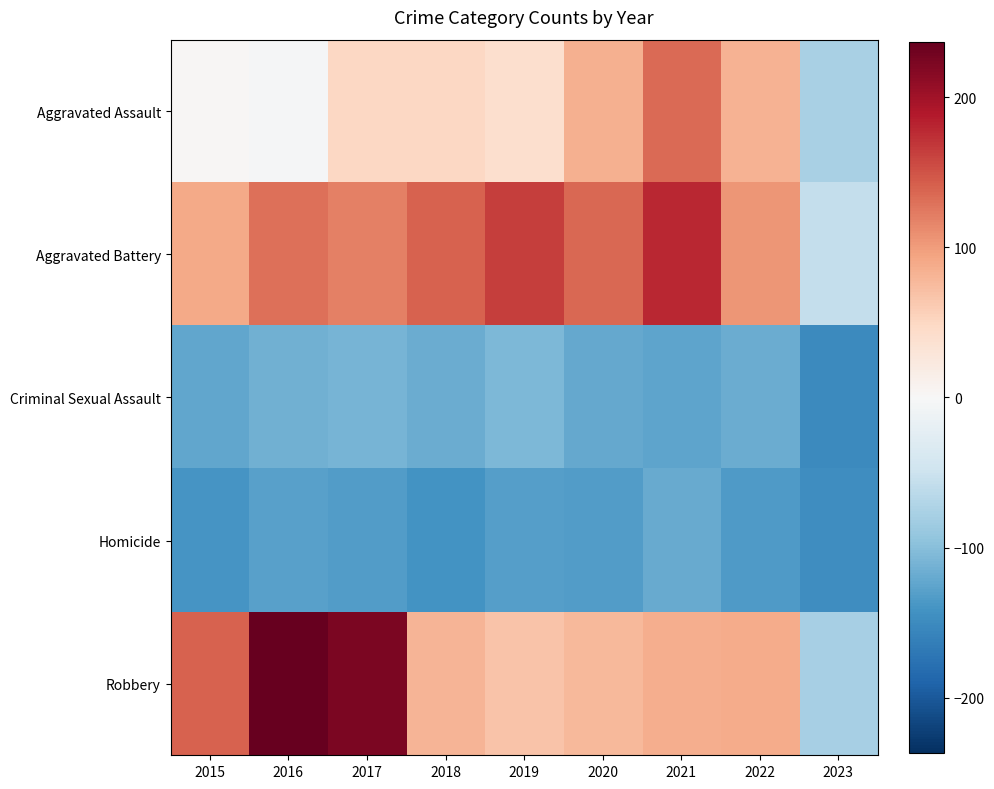

List the series in order of their peak value, highest first.

Robbery, Aggravated Battery, Aggravated Assault, Criminal Sexual Assault, Homicide